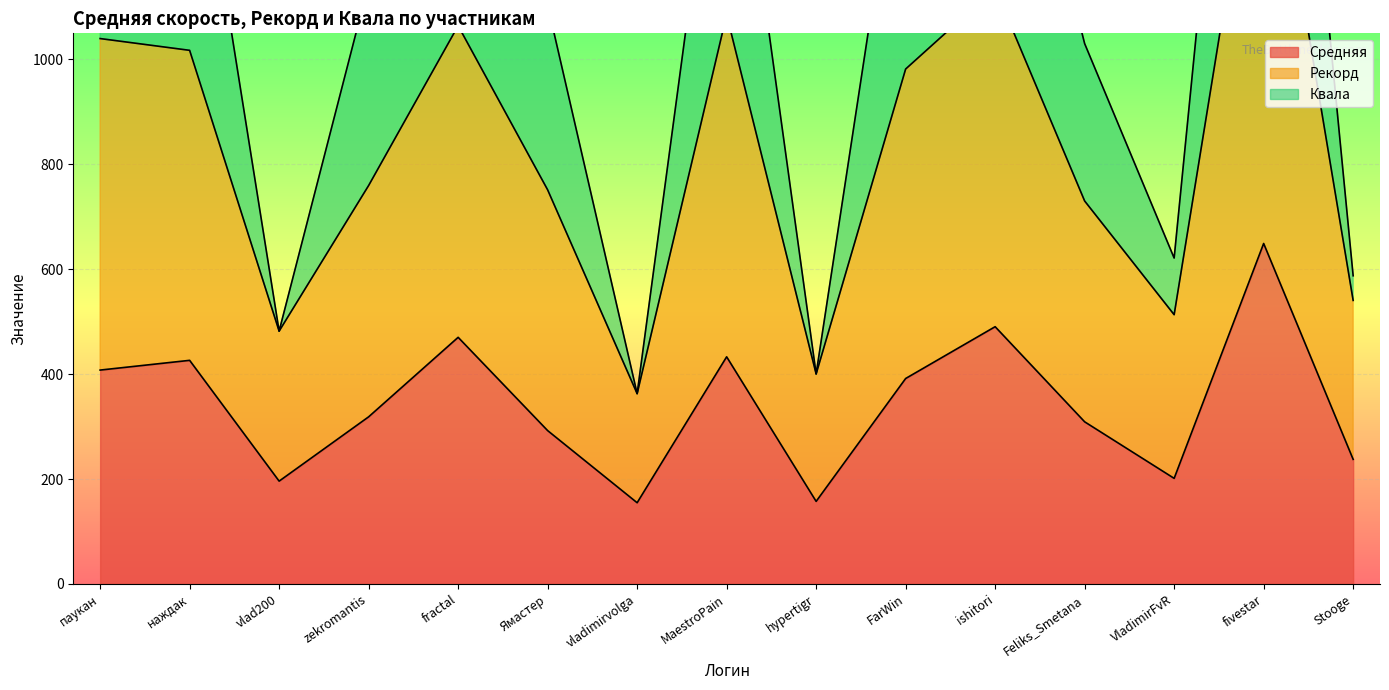

True or false: Средняя and Квала cross at least once.

False